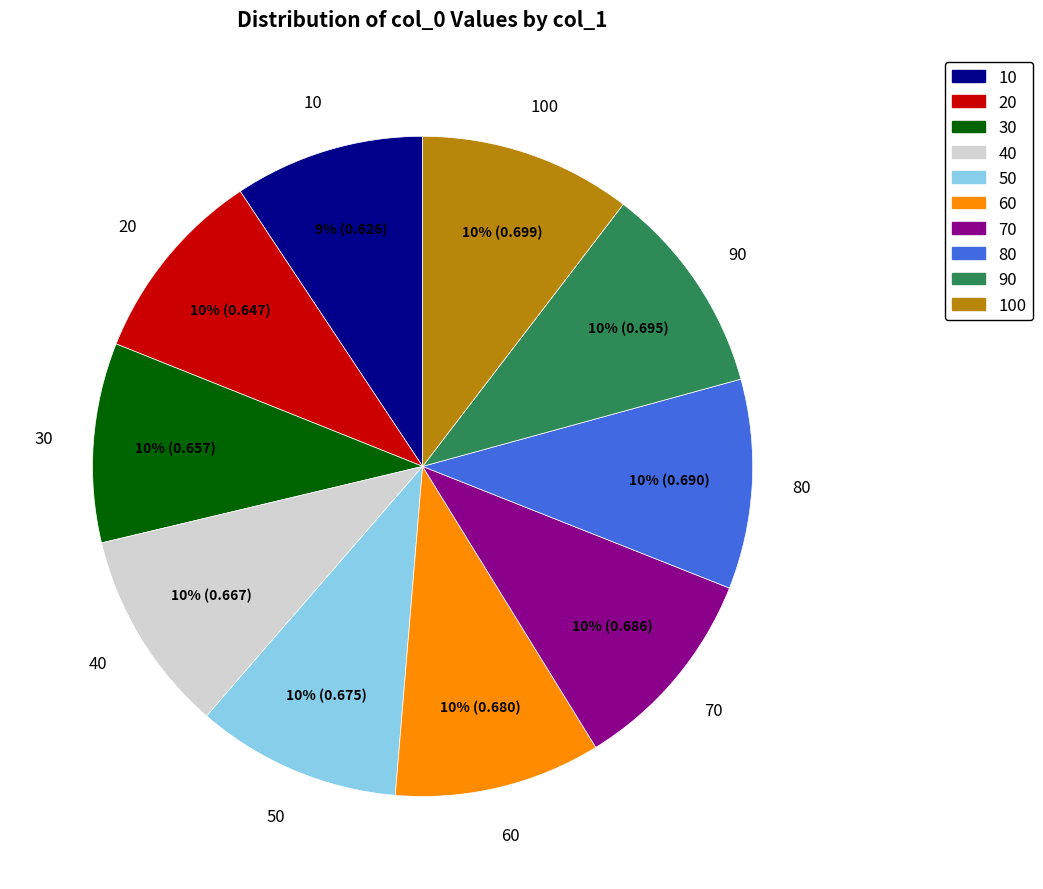

To the nearest percent, what is the difference between the largest and smallest slice percentages?

1%